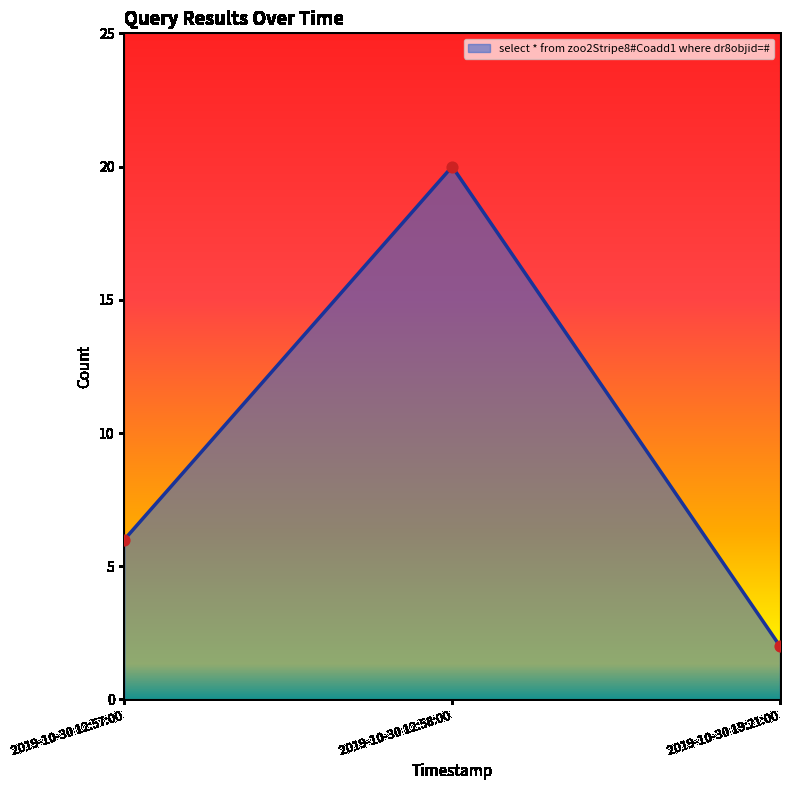

What is the ratio of the value at 2019-10-30 19:21:00 to the value at 2019-10-30 12:58:00?

0.1